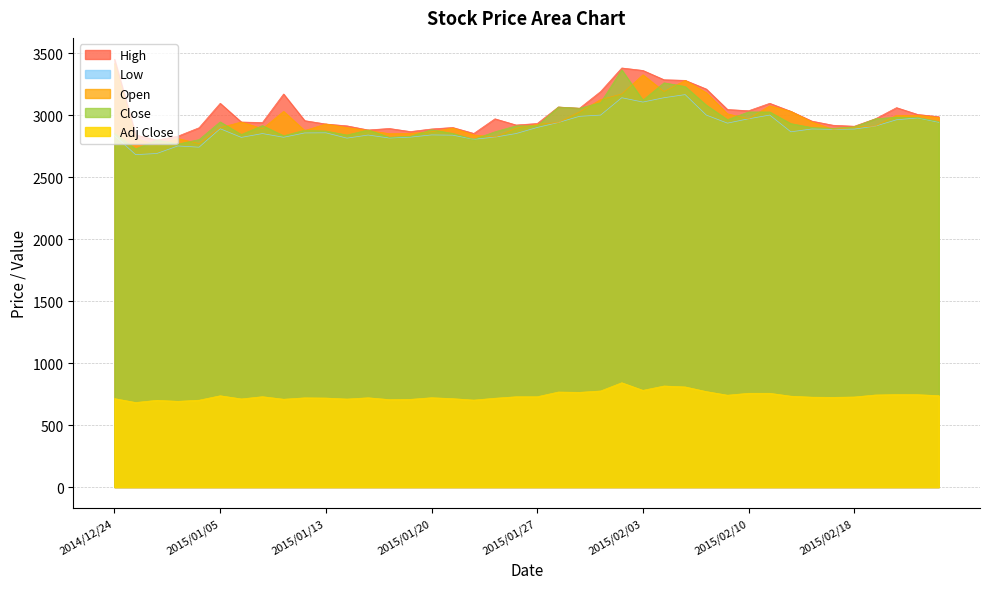

What is the difference between the highest and lowest values at 2015/01/20?

2167.5